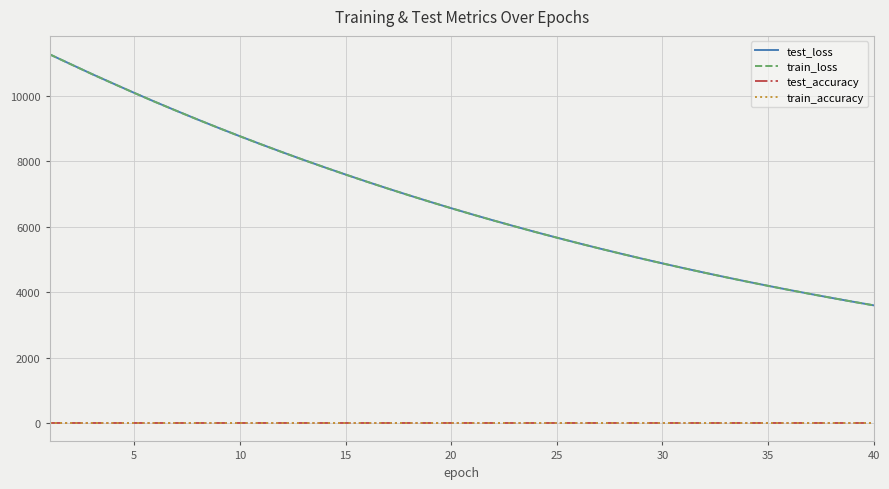

What is the minimum value for test_loss?

3597.9